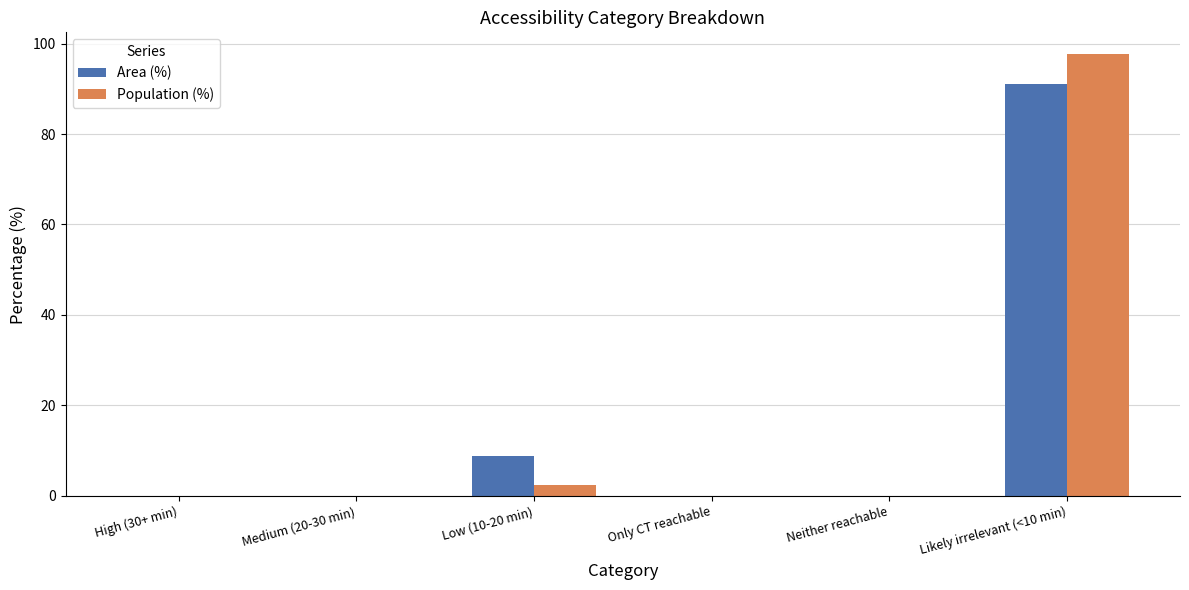

What is the sum of the Population (%) values at High (30+ min) and Low (10-20 min)?

2.4